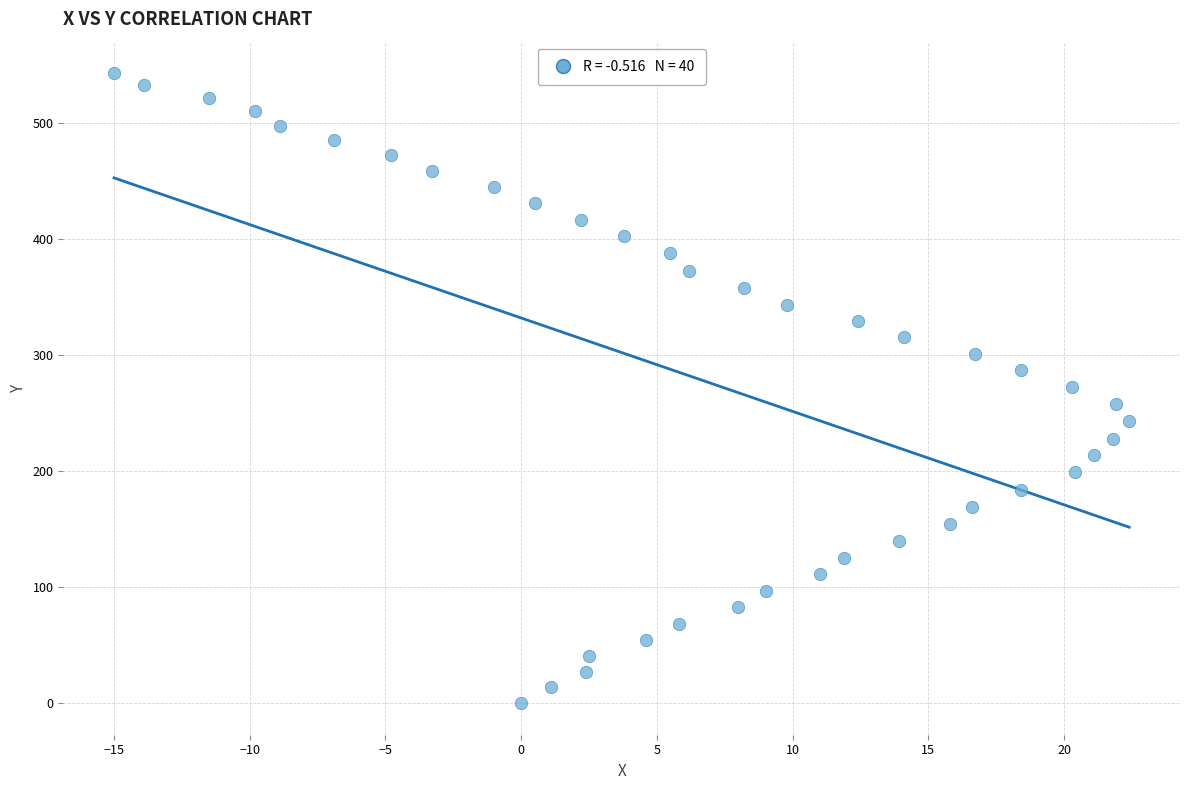

What is the range of Y values (max minus min)?

543.2